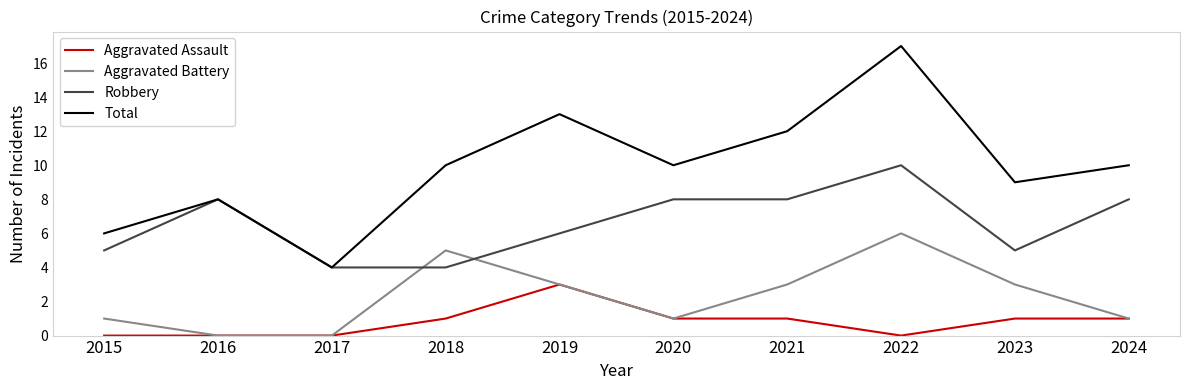

How many interior local peaks does the Total series have?

3